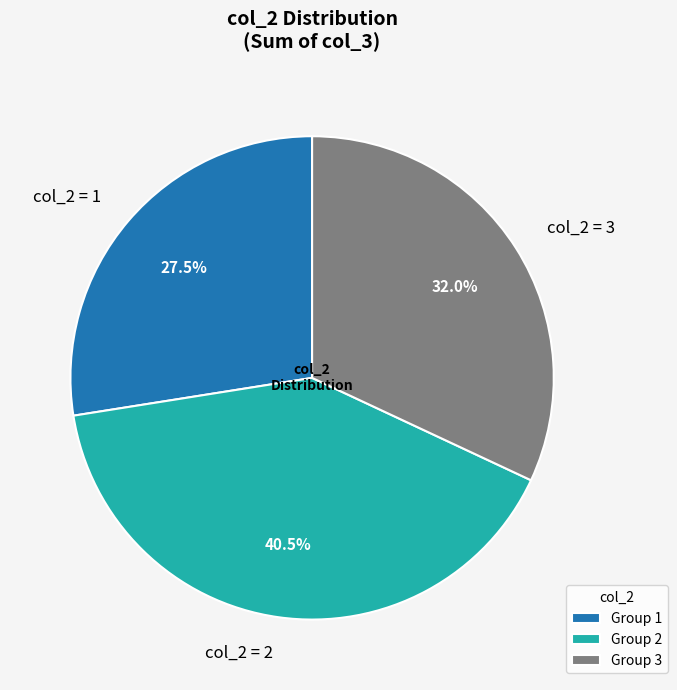

Combined, what portion of the pie is col_2 = 2 and col_2 = 1?

68.0%